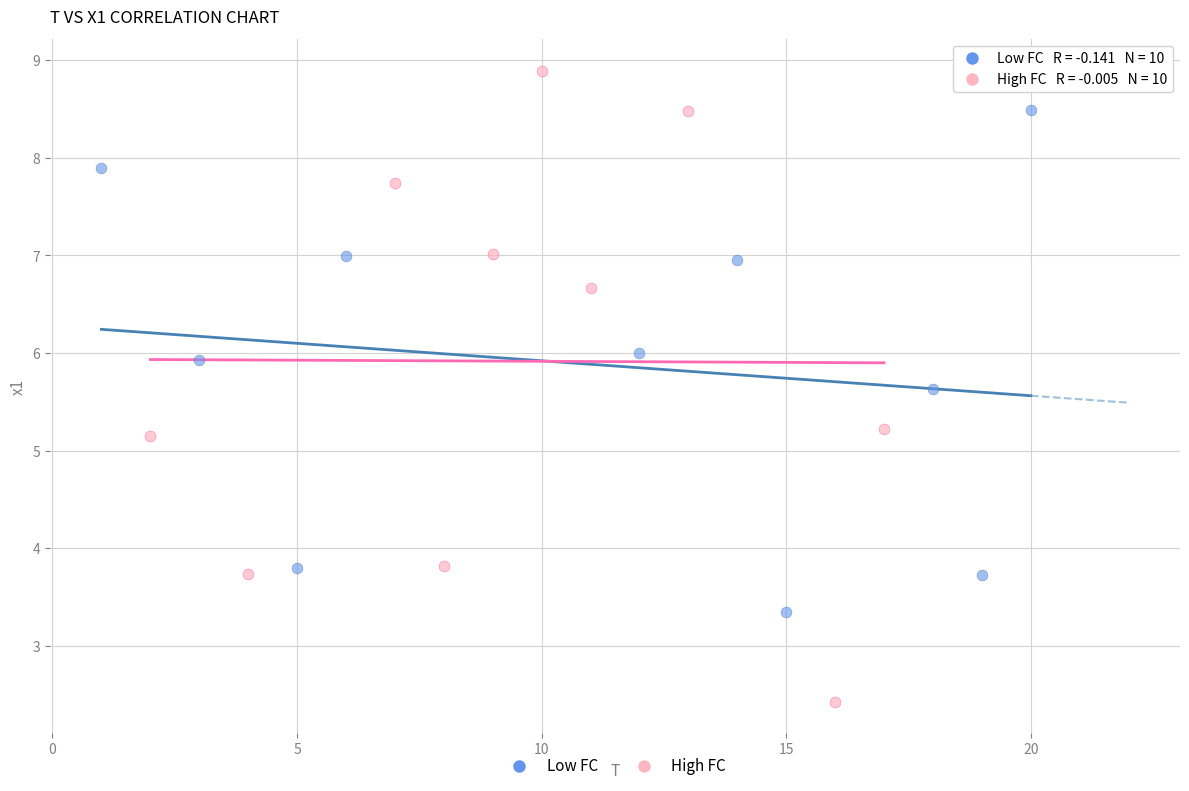

Which series reaches the maximum Y coordinate?

High FC